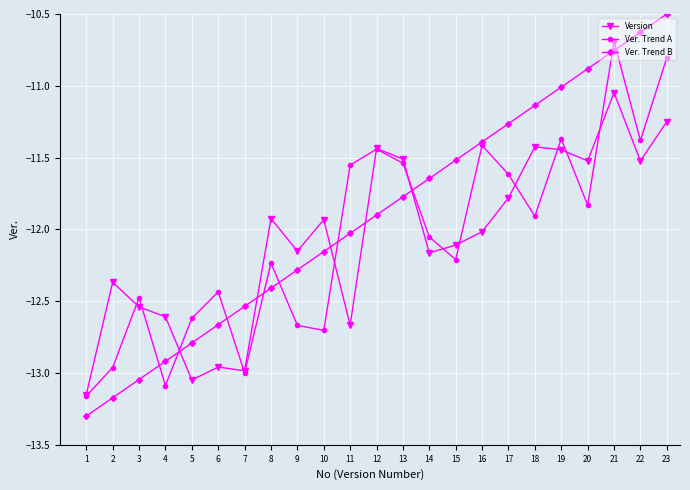

True or false: Version and Ver. Trend A intersect in this chart.

True